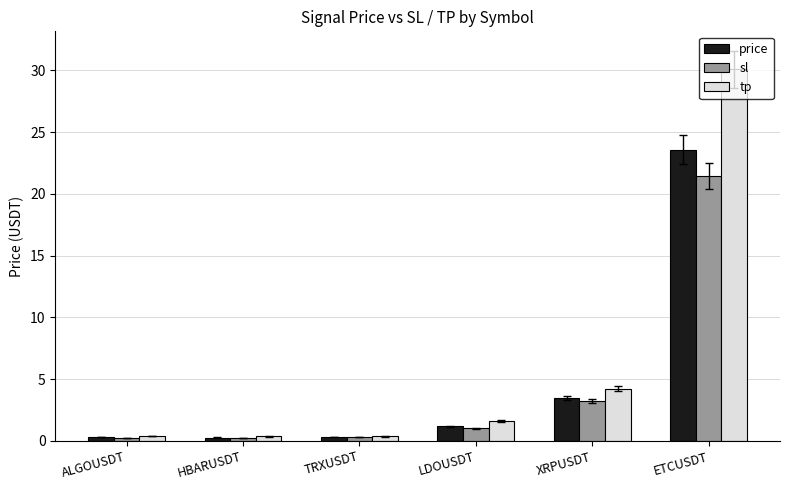

What position from the right is HBARUSDT?

5